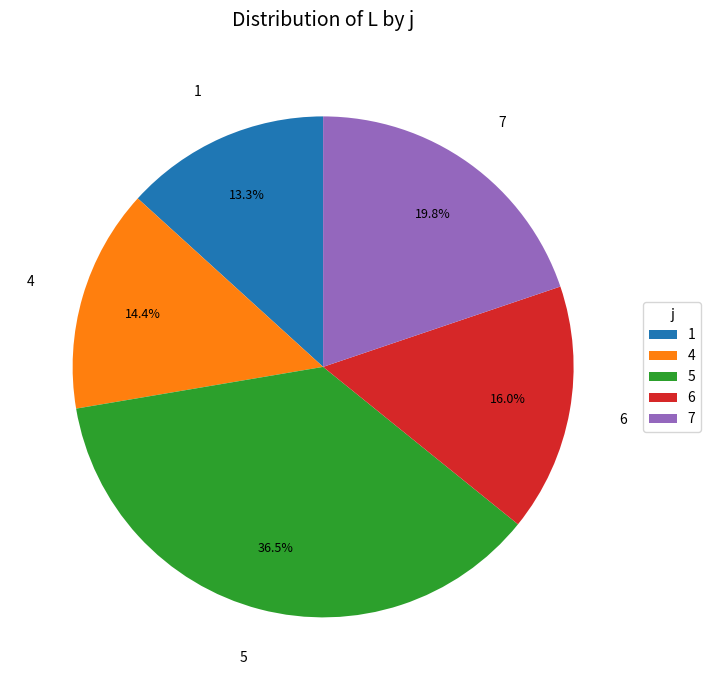

To the nearest percent, what portion does 4 represent?

14%